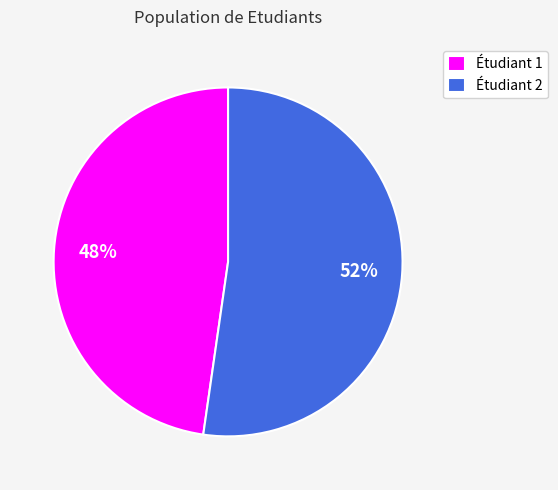

To the nearest percent, what is the combined percentage of Étudiant 2 and Étudiant 1?

100%